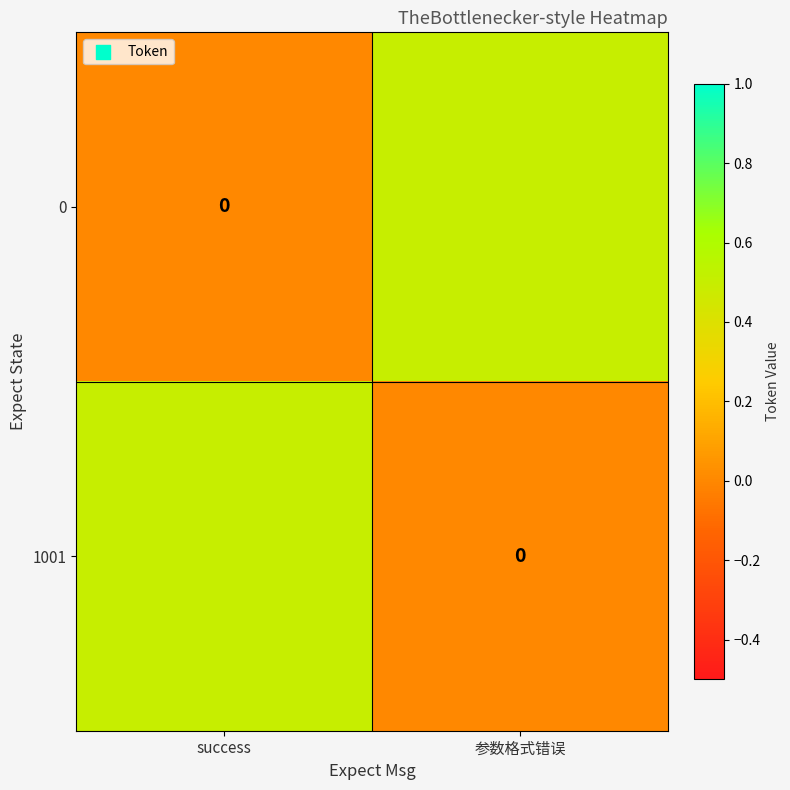

The value of 0 at 参数格式错误 is 0.5. True or false?

True